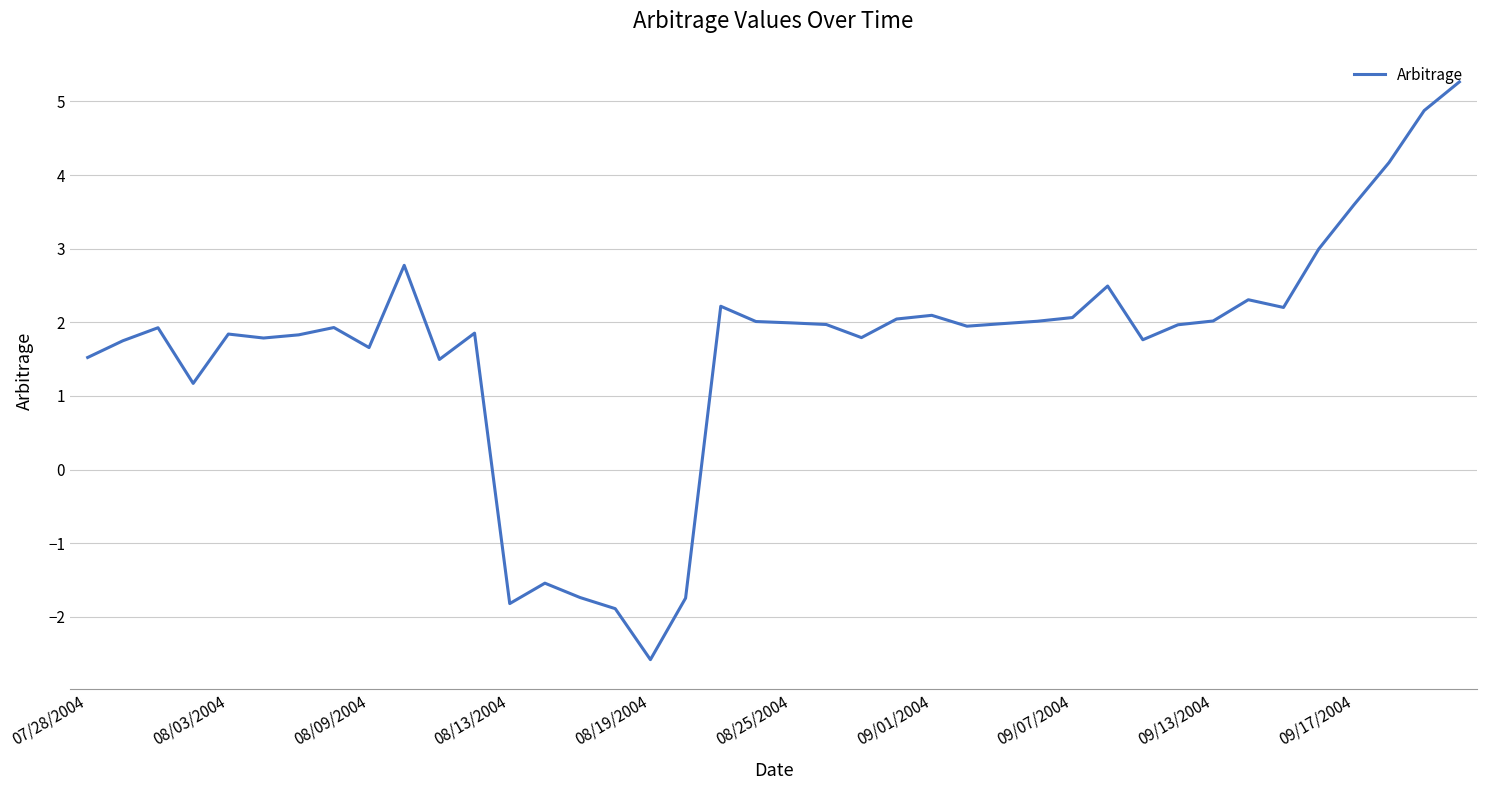

How many positive values are there?

34